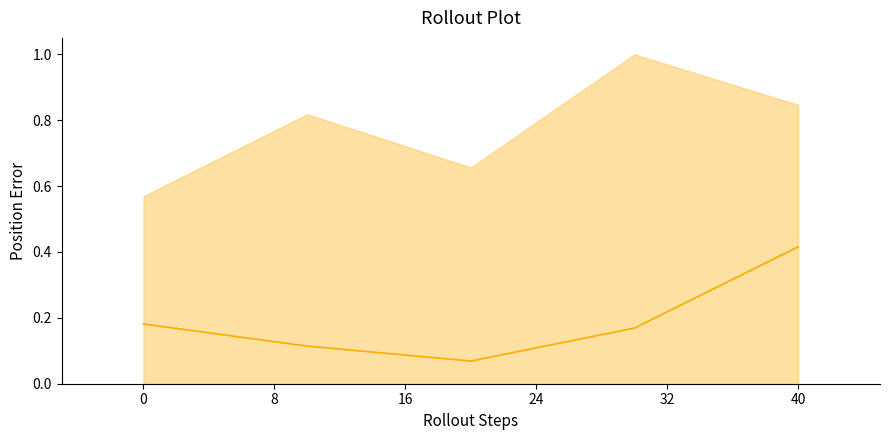

How many data points does each series have?

5